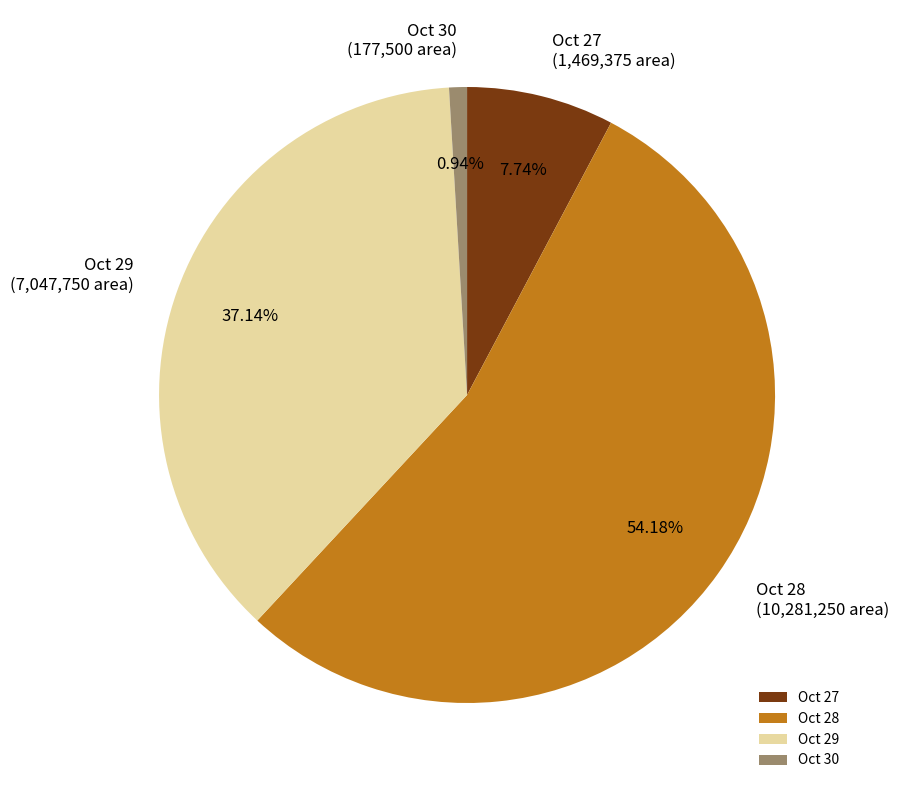

Between Oct 29 and Oct 28, which is larger?

Oct 28